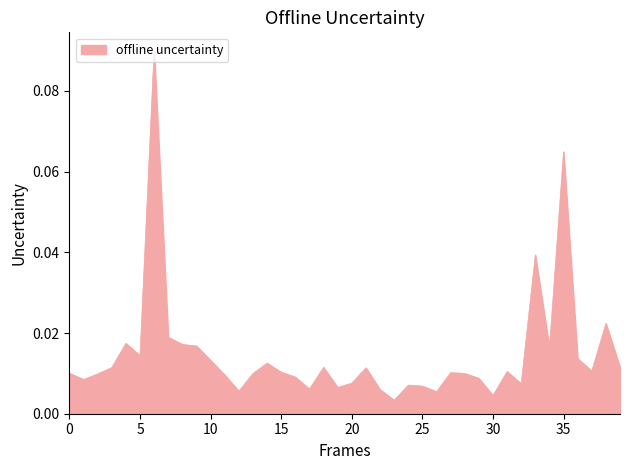

Reading right to left, extract all data points from this chart.

0.0	0.0	0.0	0.0	0.1	0.0	0.0	0.0	0.0	0.0	0.0	0.0	0.0	0.0	0.0	0.0	0.0	0.0	0.0	0.0	0.0	0.0	0.0	0.0	0.0	0.0	0.0	0.0	0.0	0.0	0.0	0.0	0.0	0.1	0.0	0.0	0.0	0.0	0.0	0.0